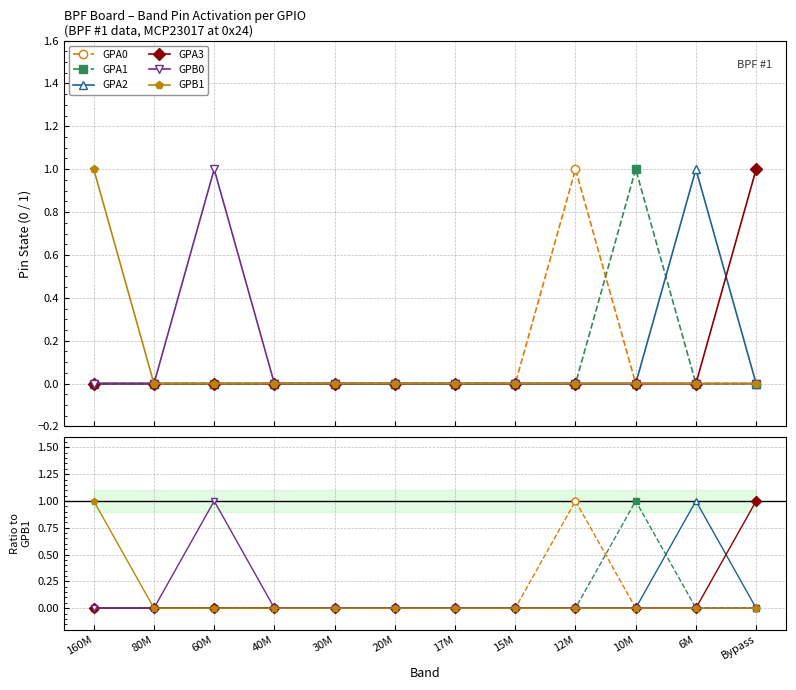

Count the GPA1 values in the range 0 to 1.

12